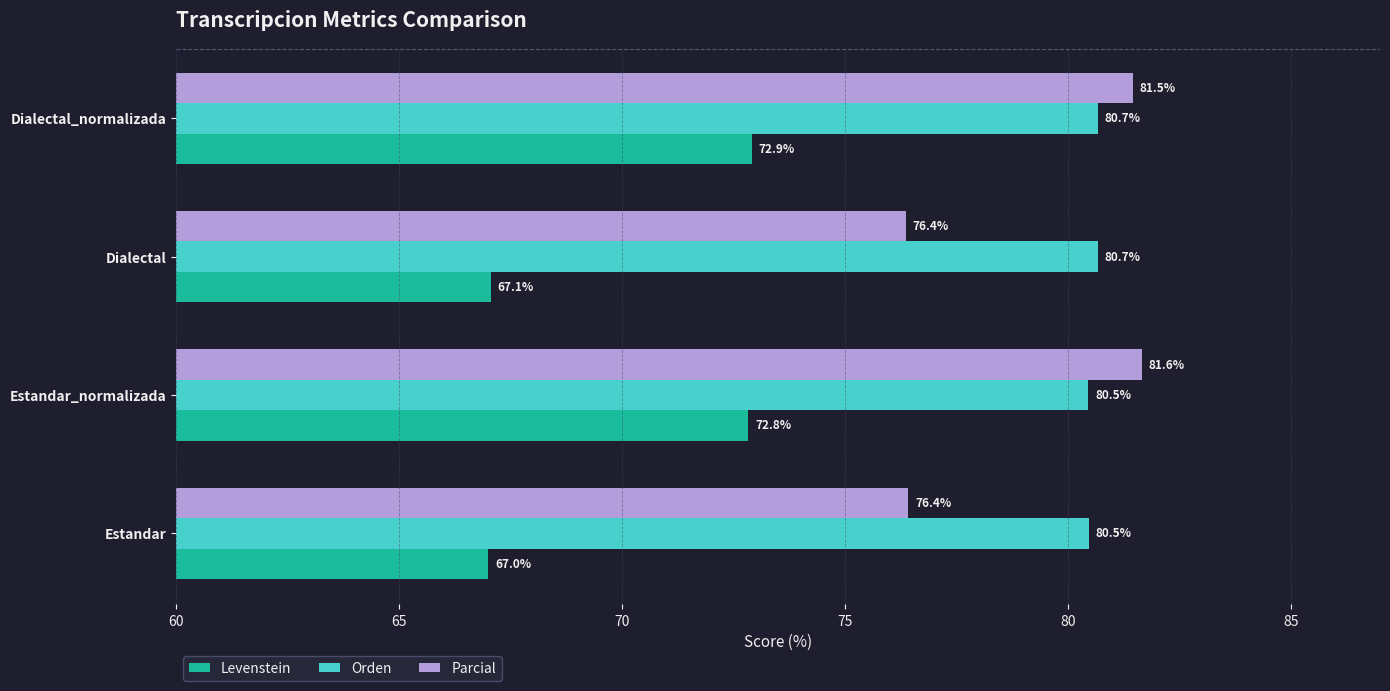

What are all the series names shown in the legend?

Levenstein, Orden, Parcial